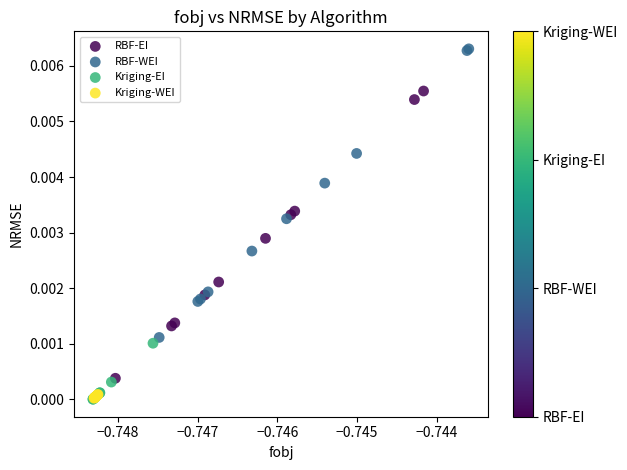

Which series reaches the maximum Y coordinate?

RBF-WEI